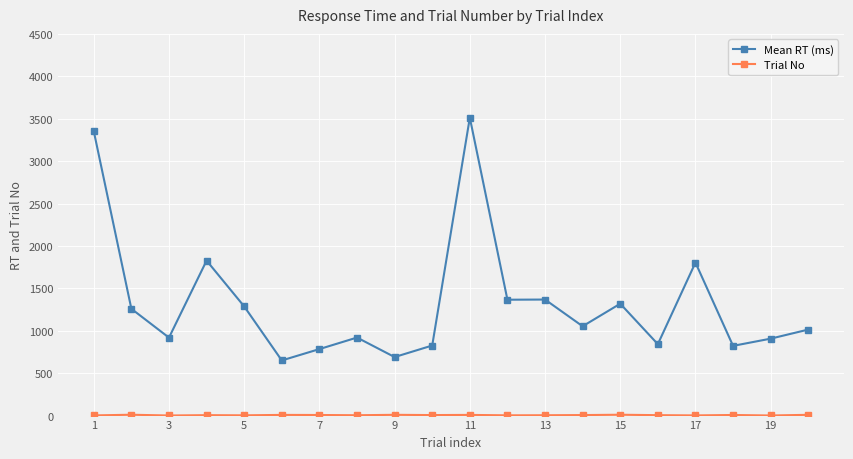

Which series has the largest range (max minus min)?

Mean RT (ms)